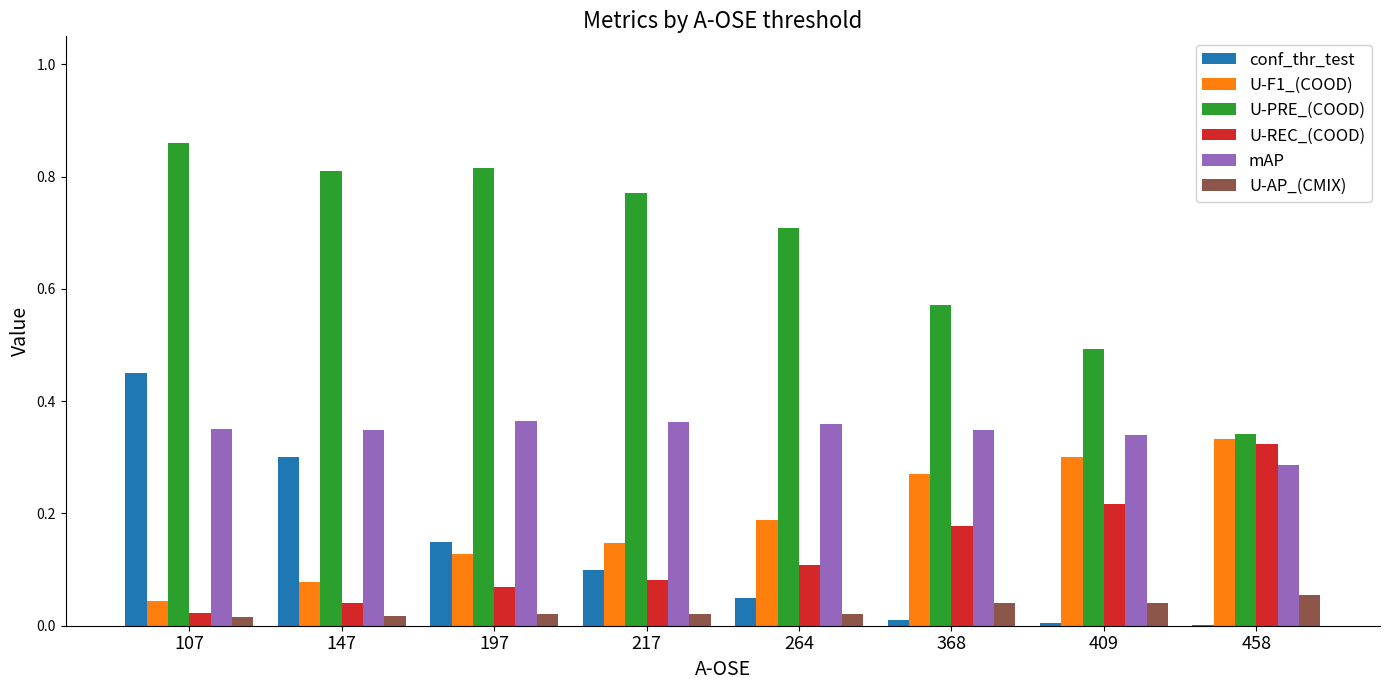

The value of mAP at 264 is 0.6. True or false?

False